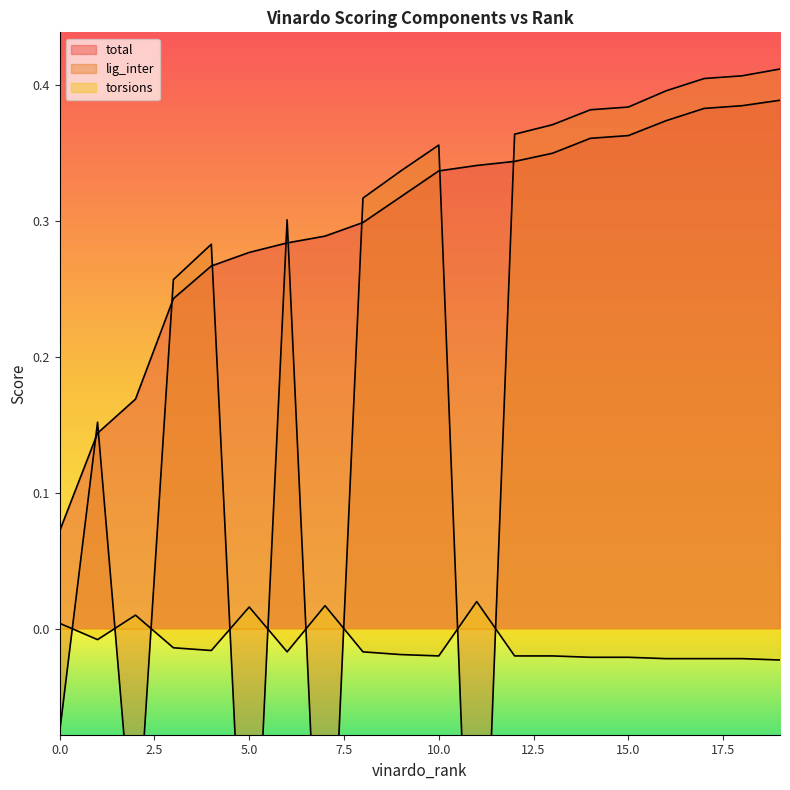

The lig_inter series shows -0.6 at 11. True or false?

False